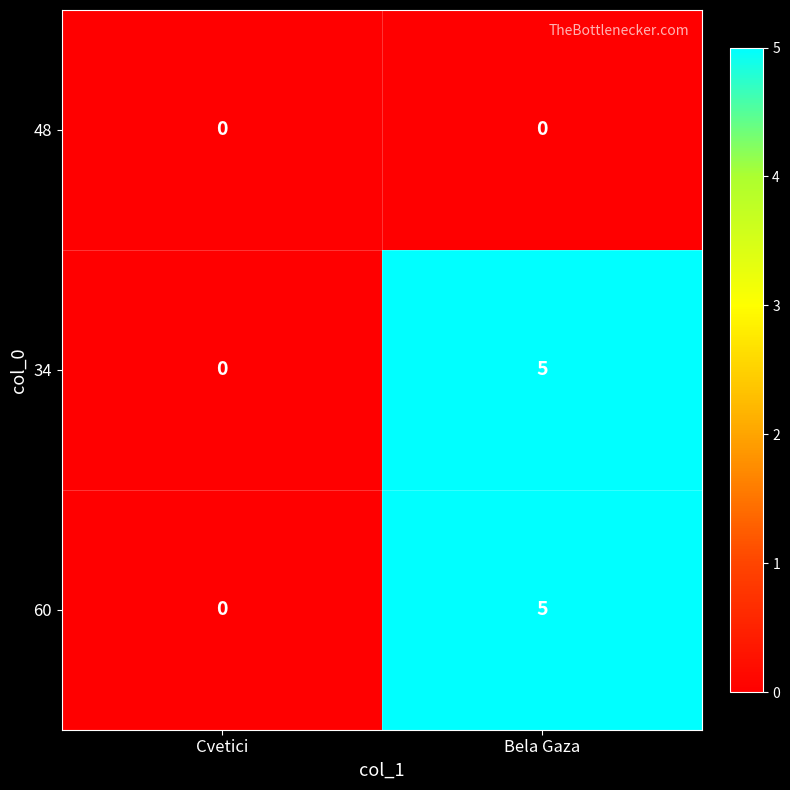

What is the sum of all 34 values?

5